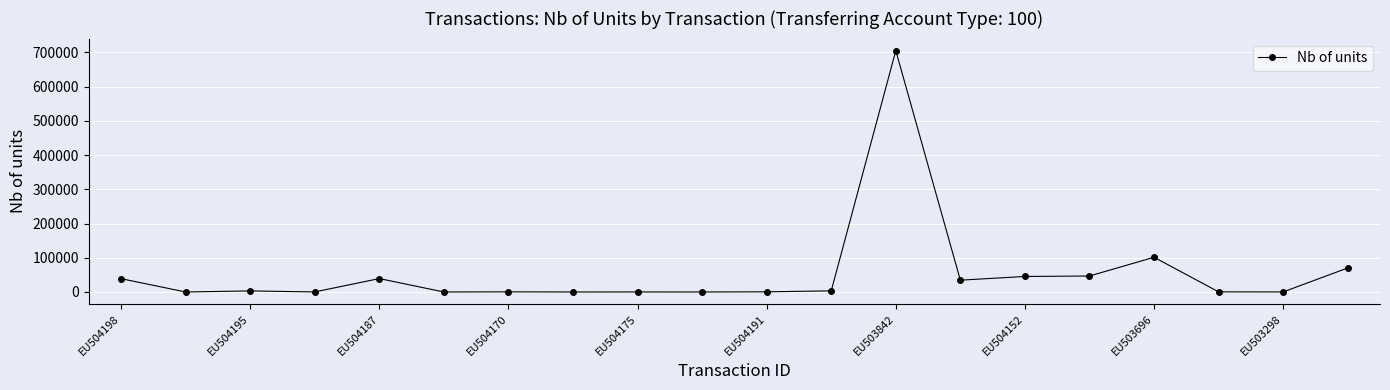

True or false: the data has more than 1 interior local peaks.

True